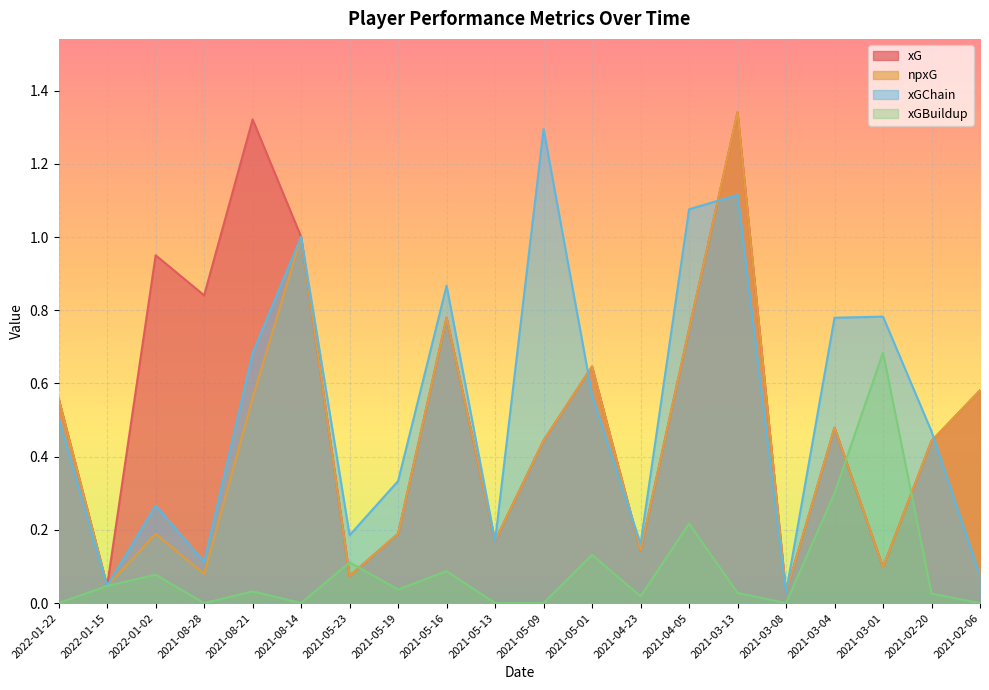

The xGBuildup series shows 0.0 at 2021-08-21. True or false?

True